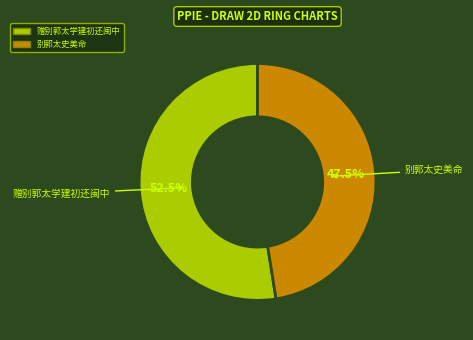

Is it true that 别郭太史美命 is 58% of the pie?

False